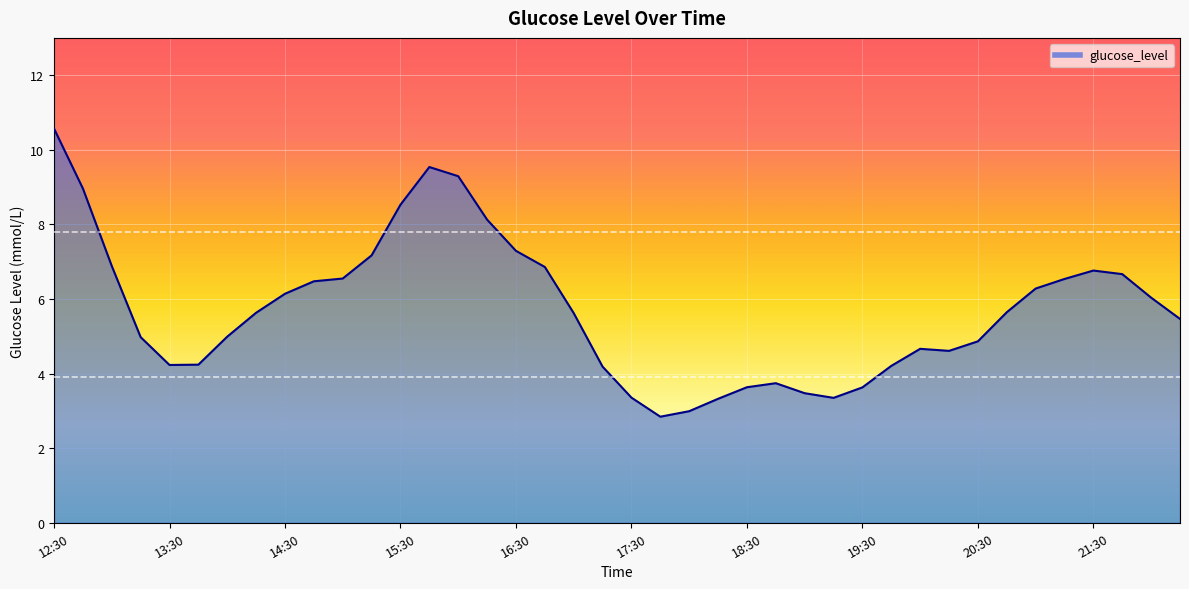

What is the greatest value displayed?

10.6